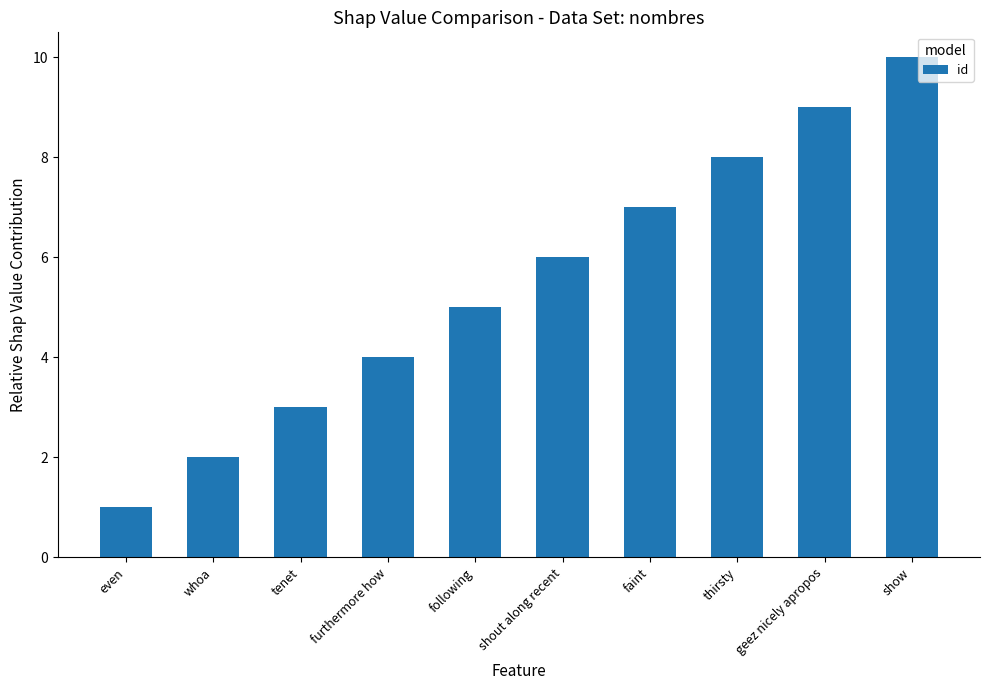

What is the label of the 5th bar from the right?

shout along recent